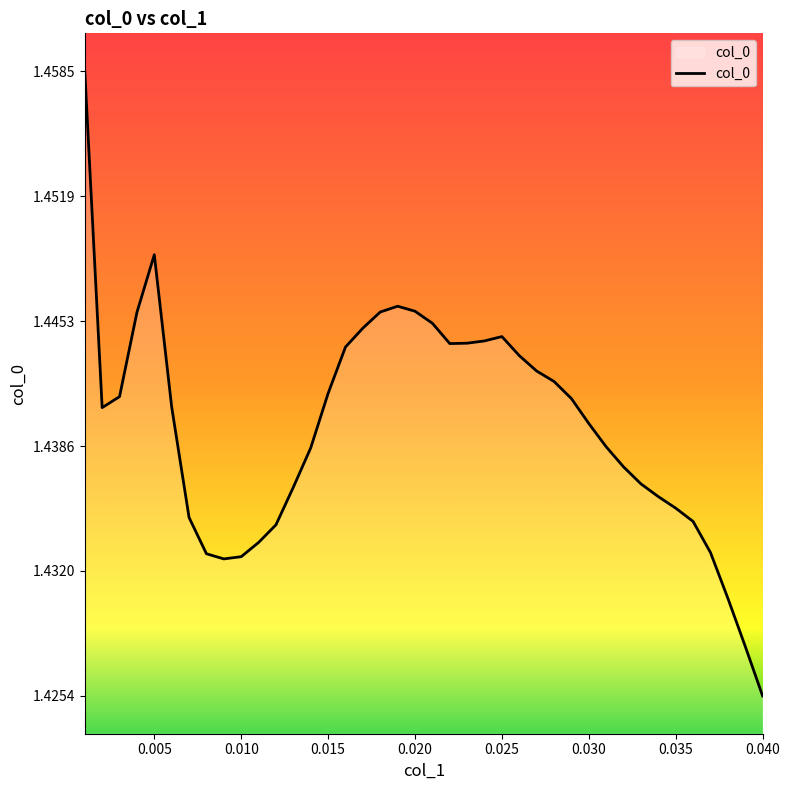

How many lines are shown in the chart?

1